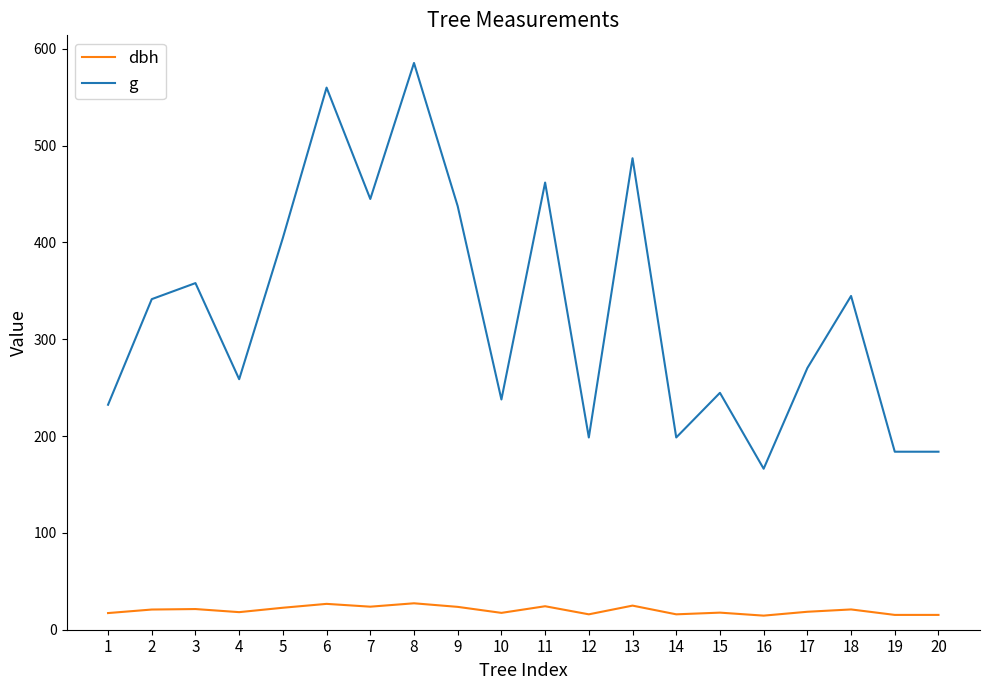

True or false: g and dbh intersect in this chart.

False